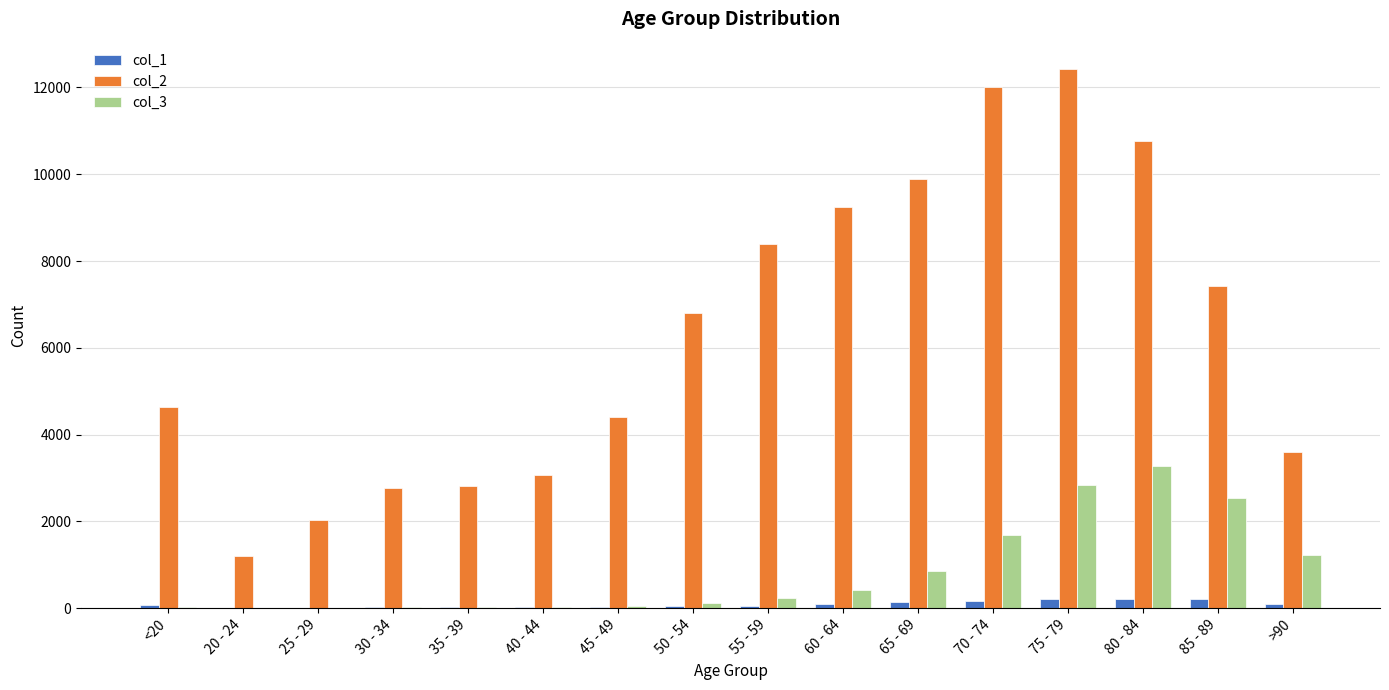

Is it true that col_2 equals 3703 at 35 - 39?

False